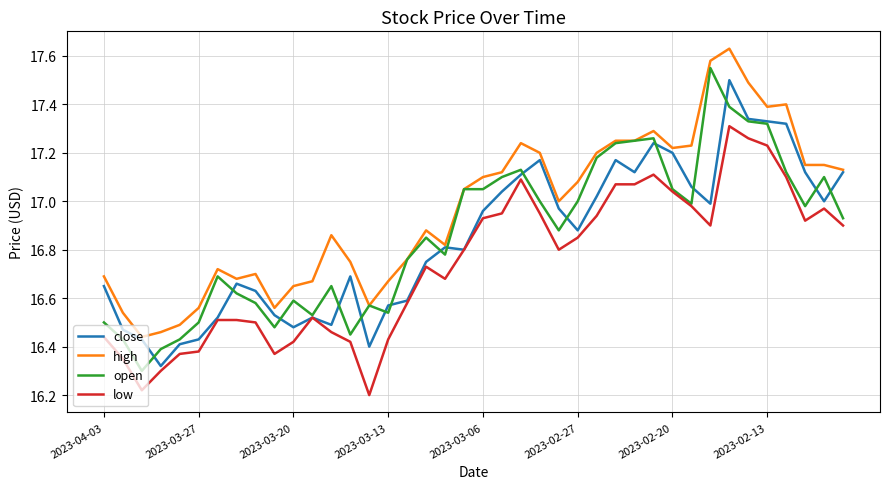

Which series has the largest total across all categories?

high